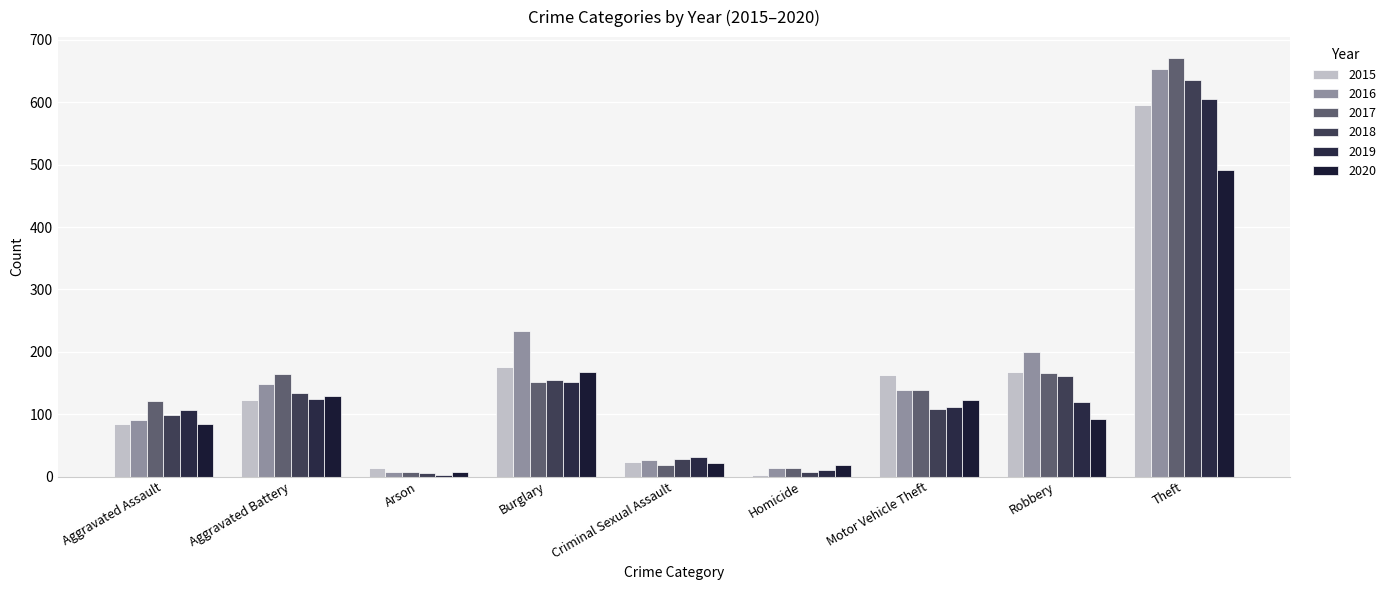

At which label is 2016 closest to 330?

Burglary